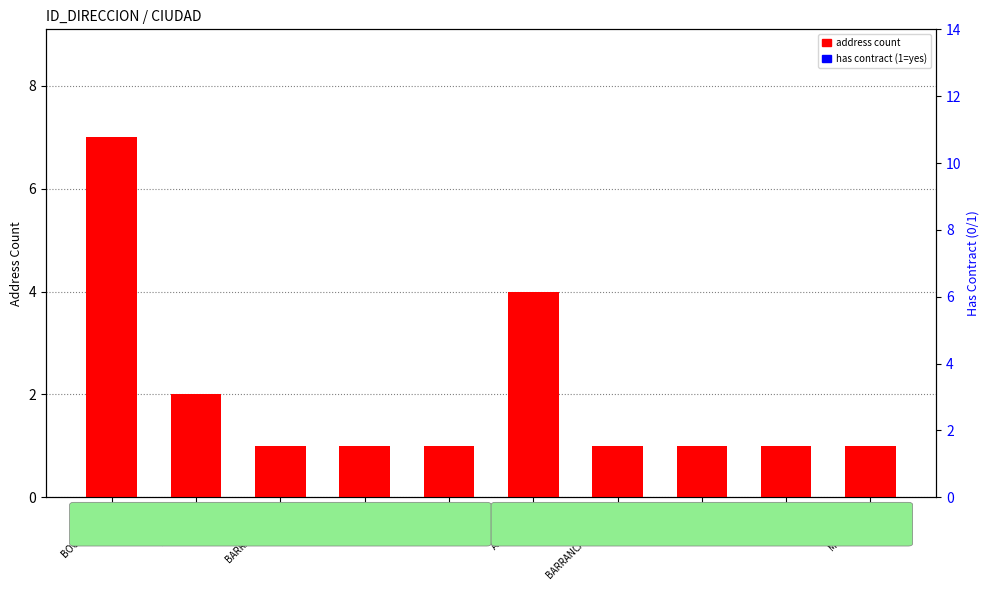

The chart shows a value of 7 at BOGOTÁ, D.C.. True or false?

True